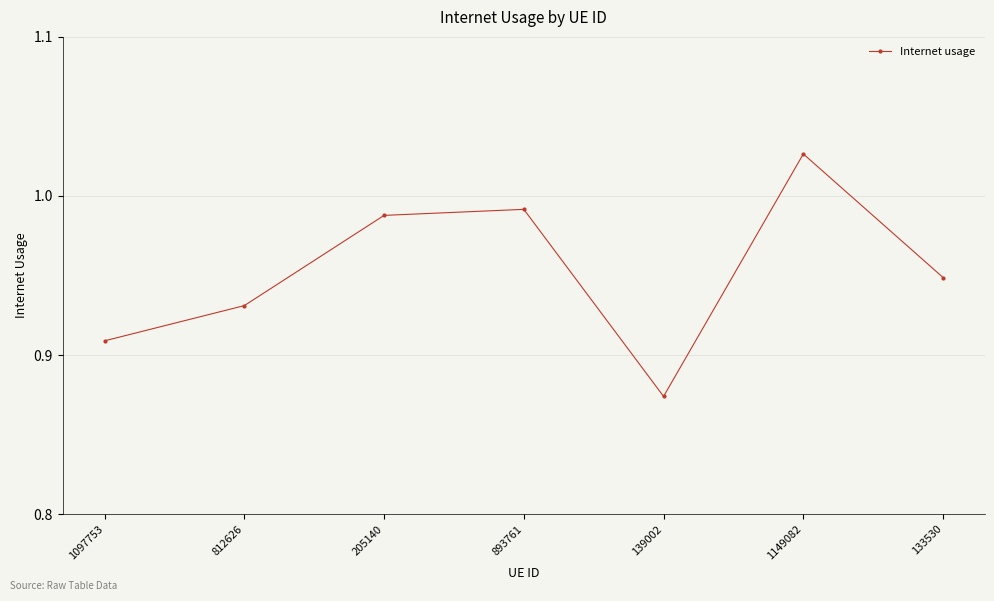

At which category does the chart reach its peak across all series?

1149082